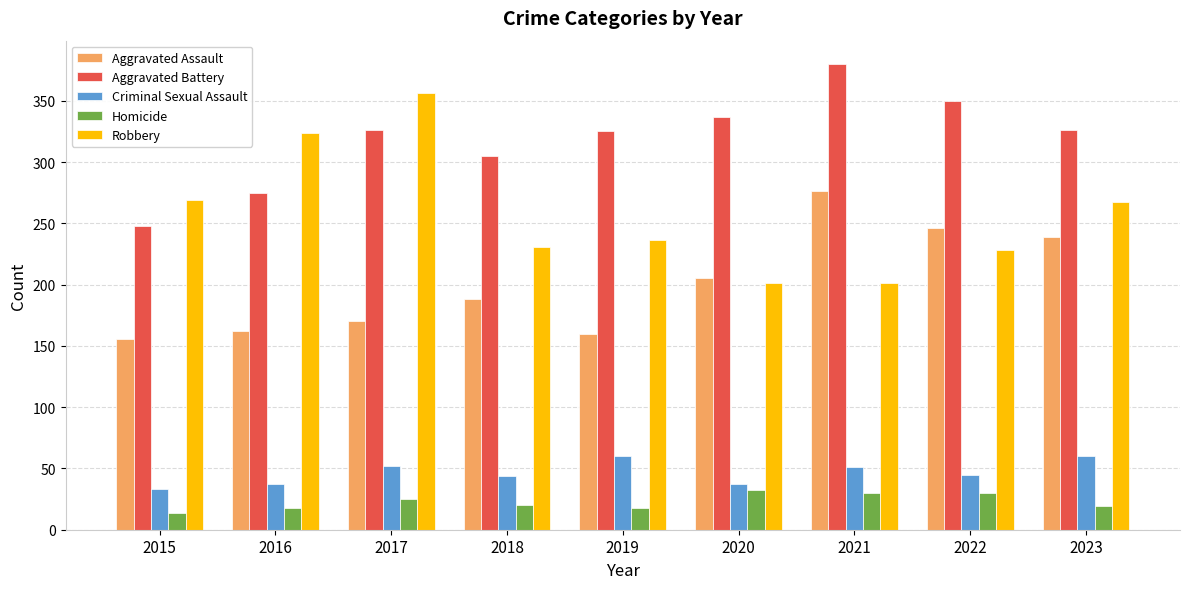

What is the difference between the highest and lowest values at 2015?

255